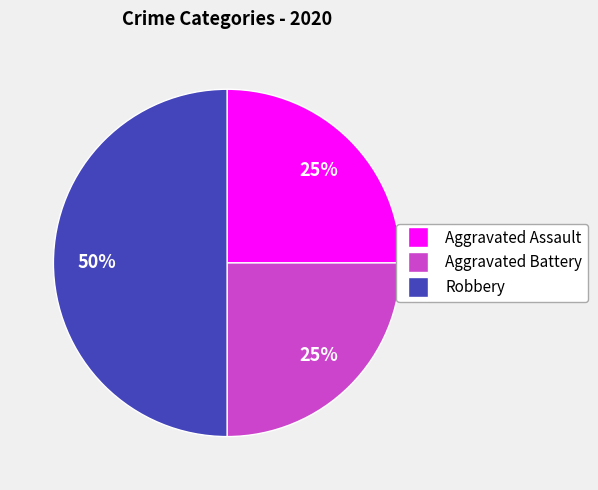

To the nearest percent, what is the difference between the largest and smallest slice percentages?

25%